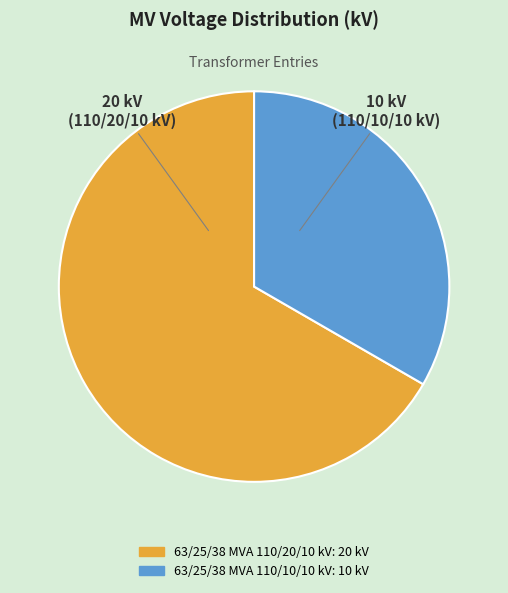

Between 63/25/38 MVA 110/10/10 kV and 63/25/38 MVA 110/20/10 kV, which is larger?

63/25/38 MVA 110/20/10 kV